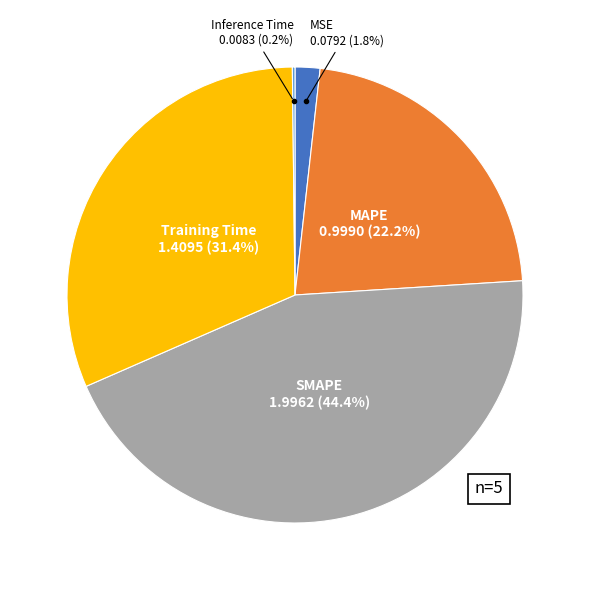

To the nearest percent, what percentage of the pie is MSE?

2%